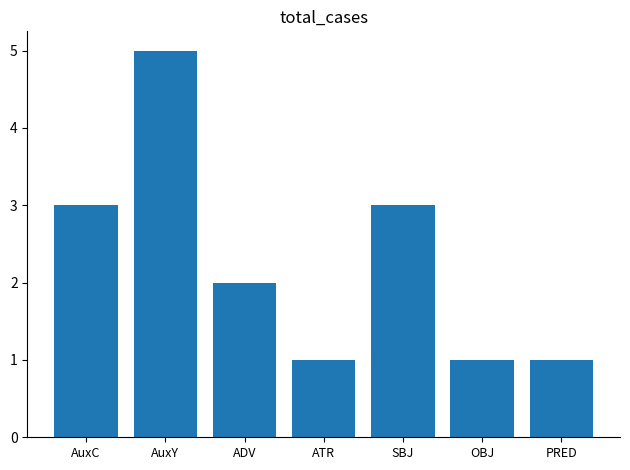

What is the greatest value displayed?

5